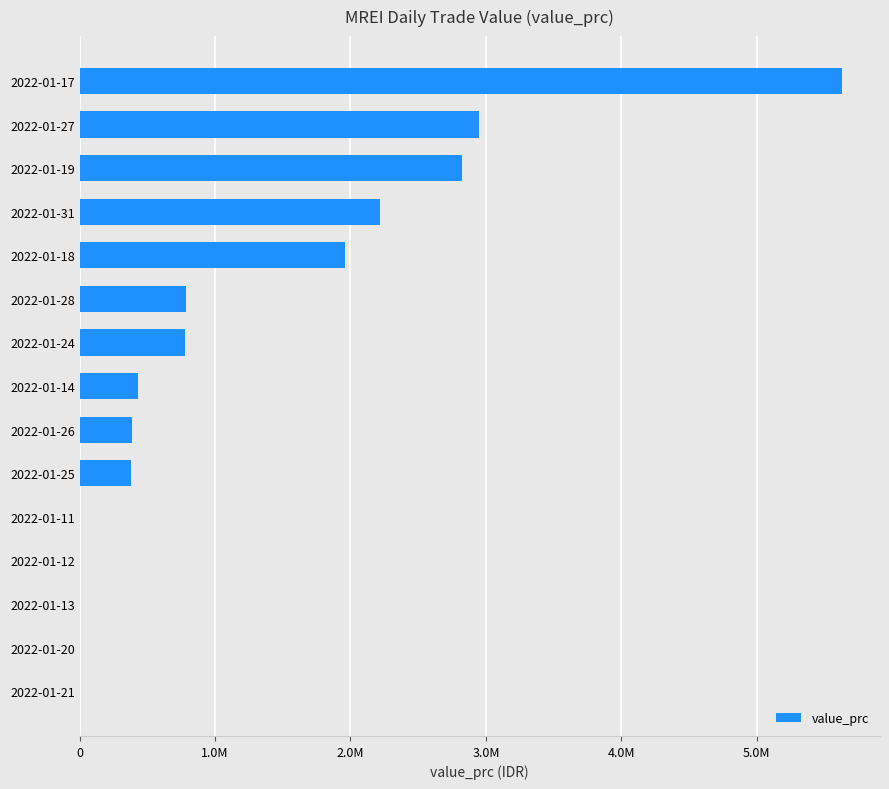

What is the maximum value shown in the chart?

5628000